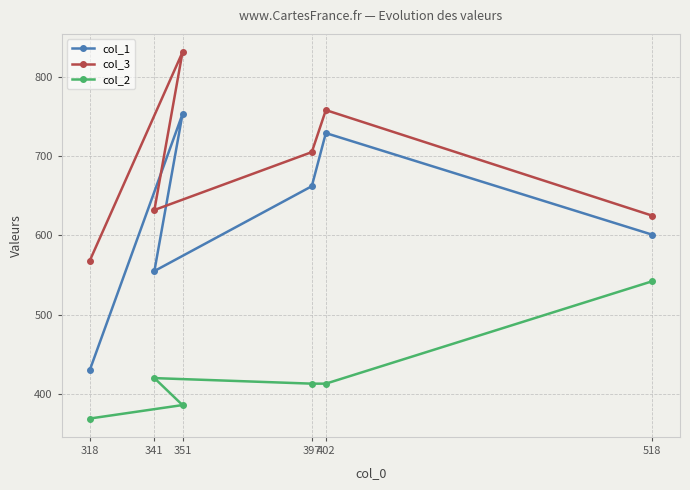

How many interior local valleys does the col_1 series have?

1